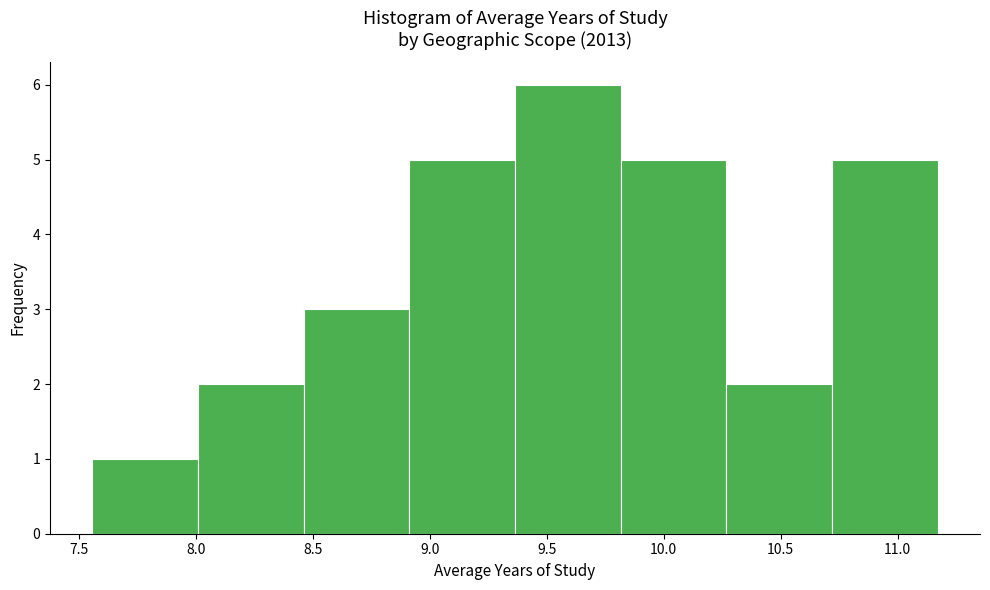

What is the height of the bar covering 10.70 to 11.15 on the x-axis? Neither the bar edges nor the heights are printed on the chart, so give them approximately, as read against the axes.

5